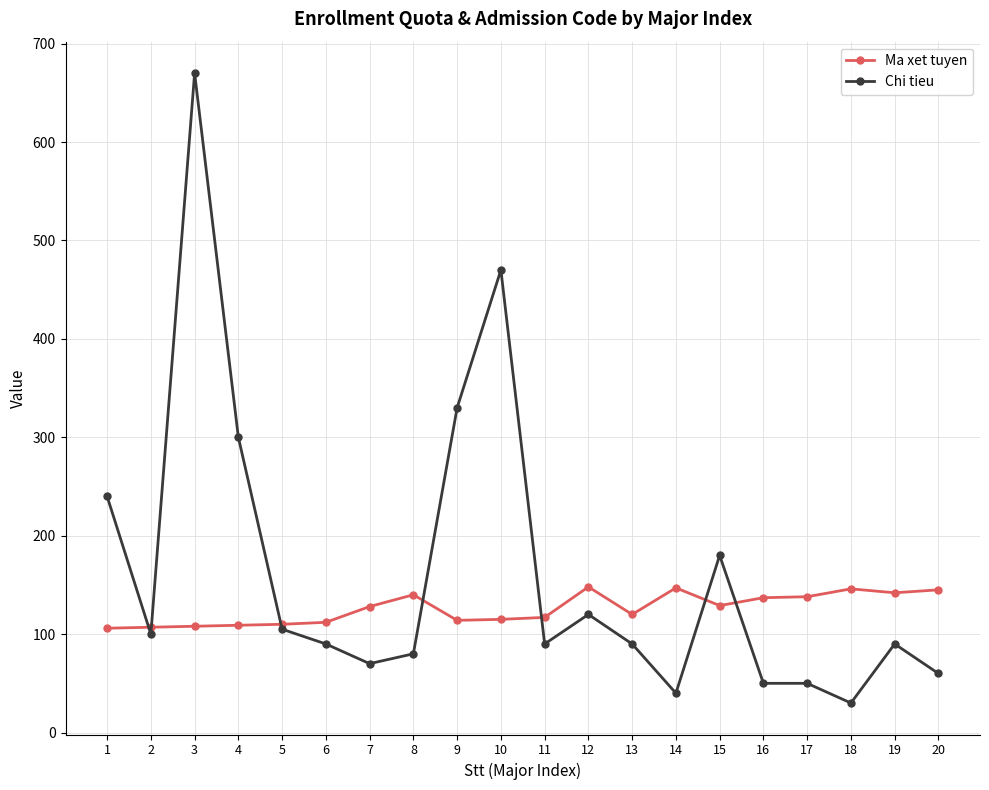

What is the value of the Chi tieu point at the 7th from the left?

70